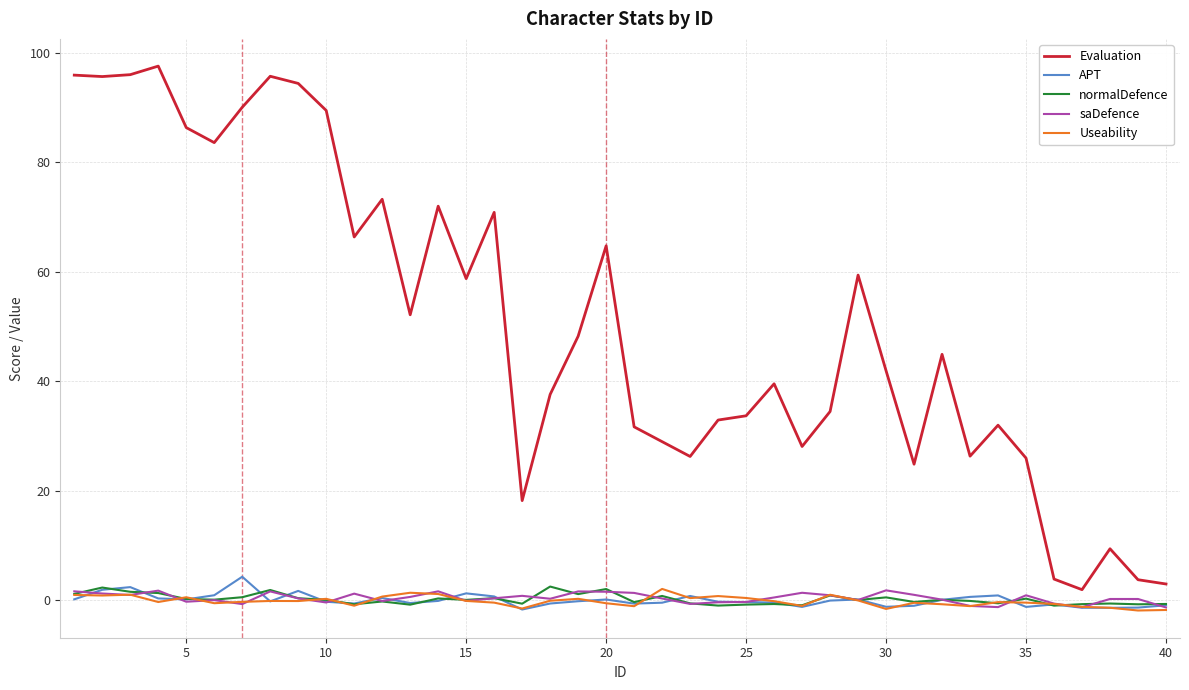

Which series has the widest spread of values?

Evaluation